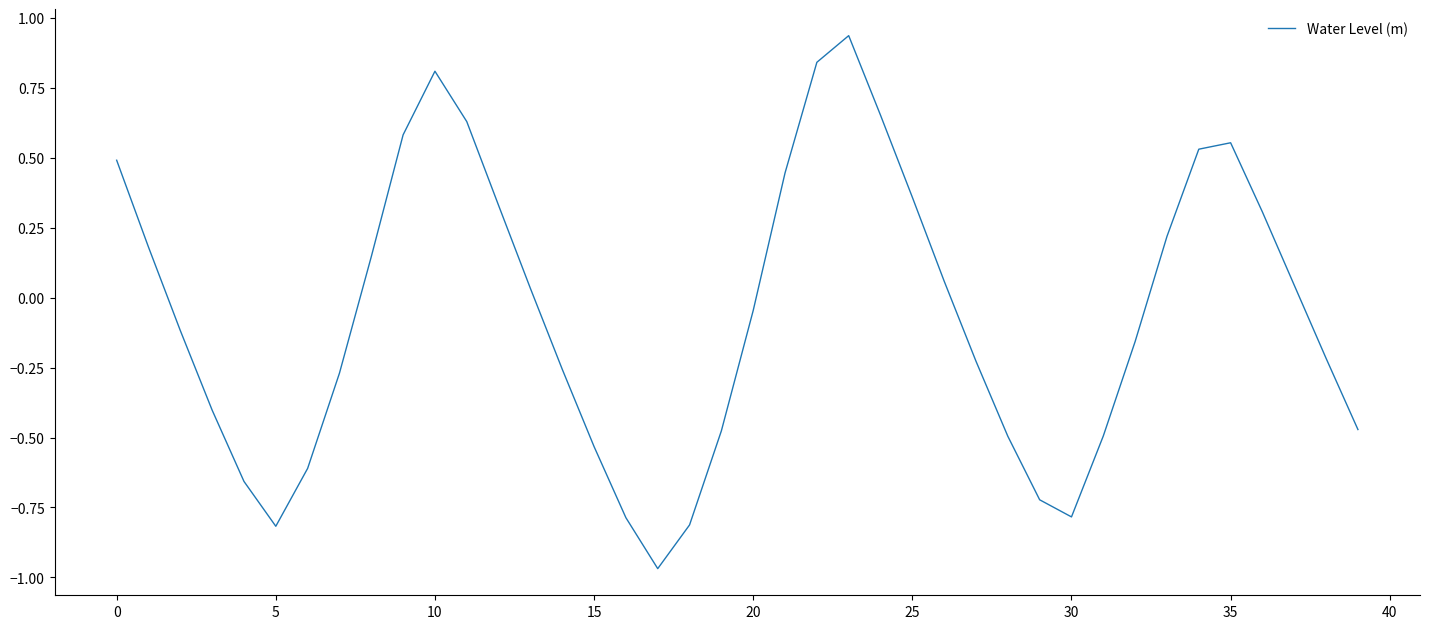

What is the difference between the maximum and minimum values?

1.9